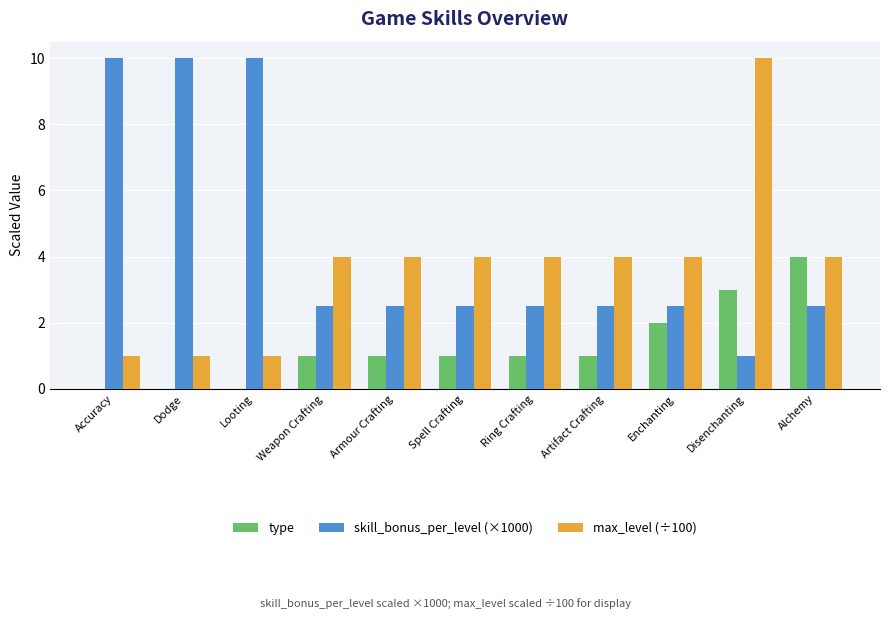

How many values in the skill_bonus_per_level (×1000) series exceed 2?

10